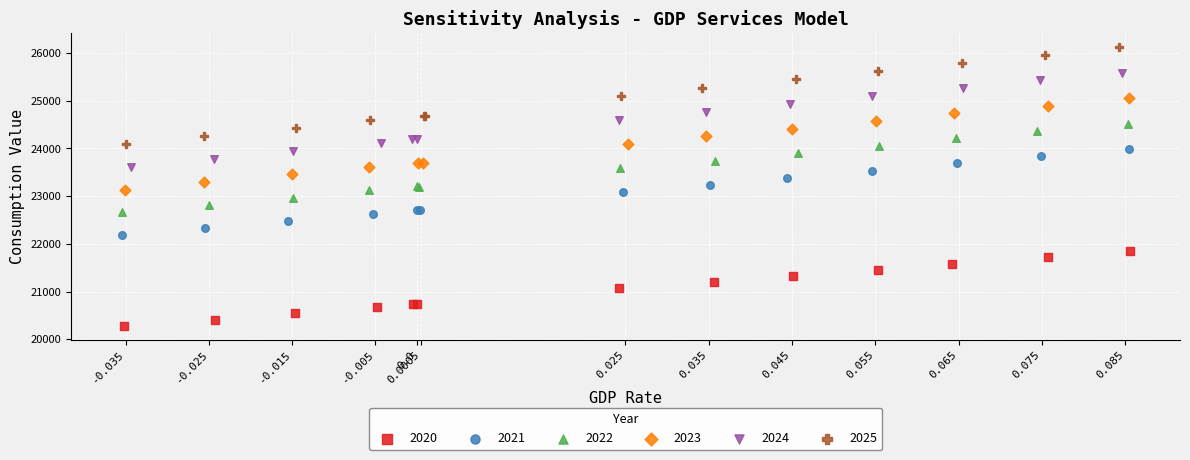

Which series contains the highest Y value?

2025